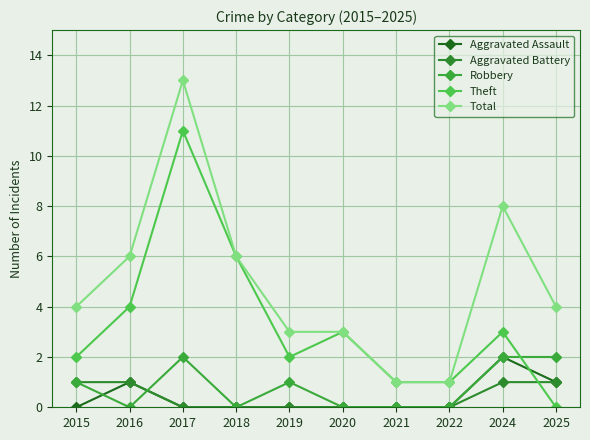

How many data points does each series have?

10